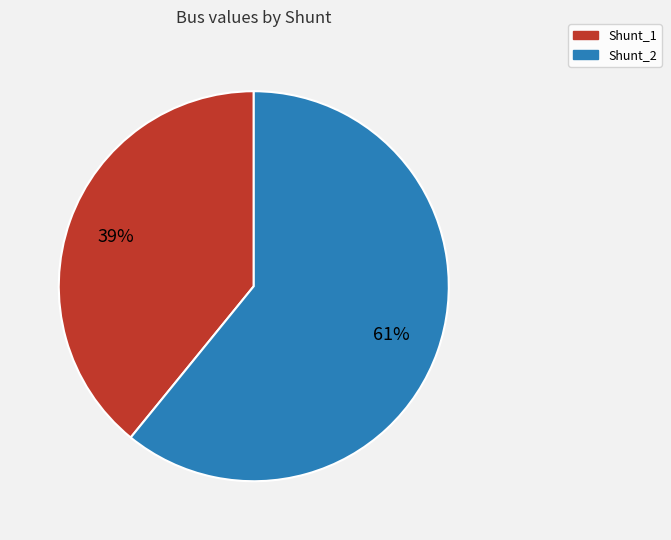

What is the largest slice in the pie chart?

Shunt_2